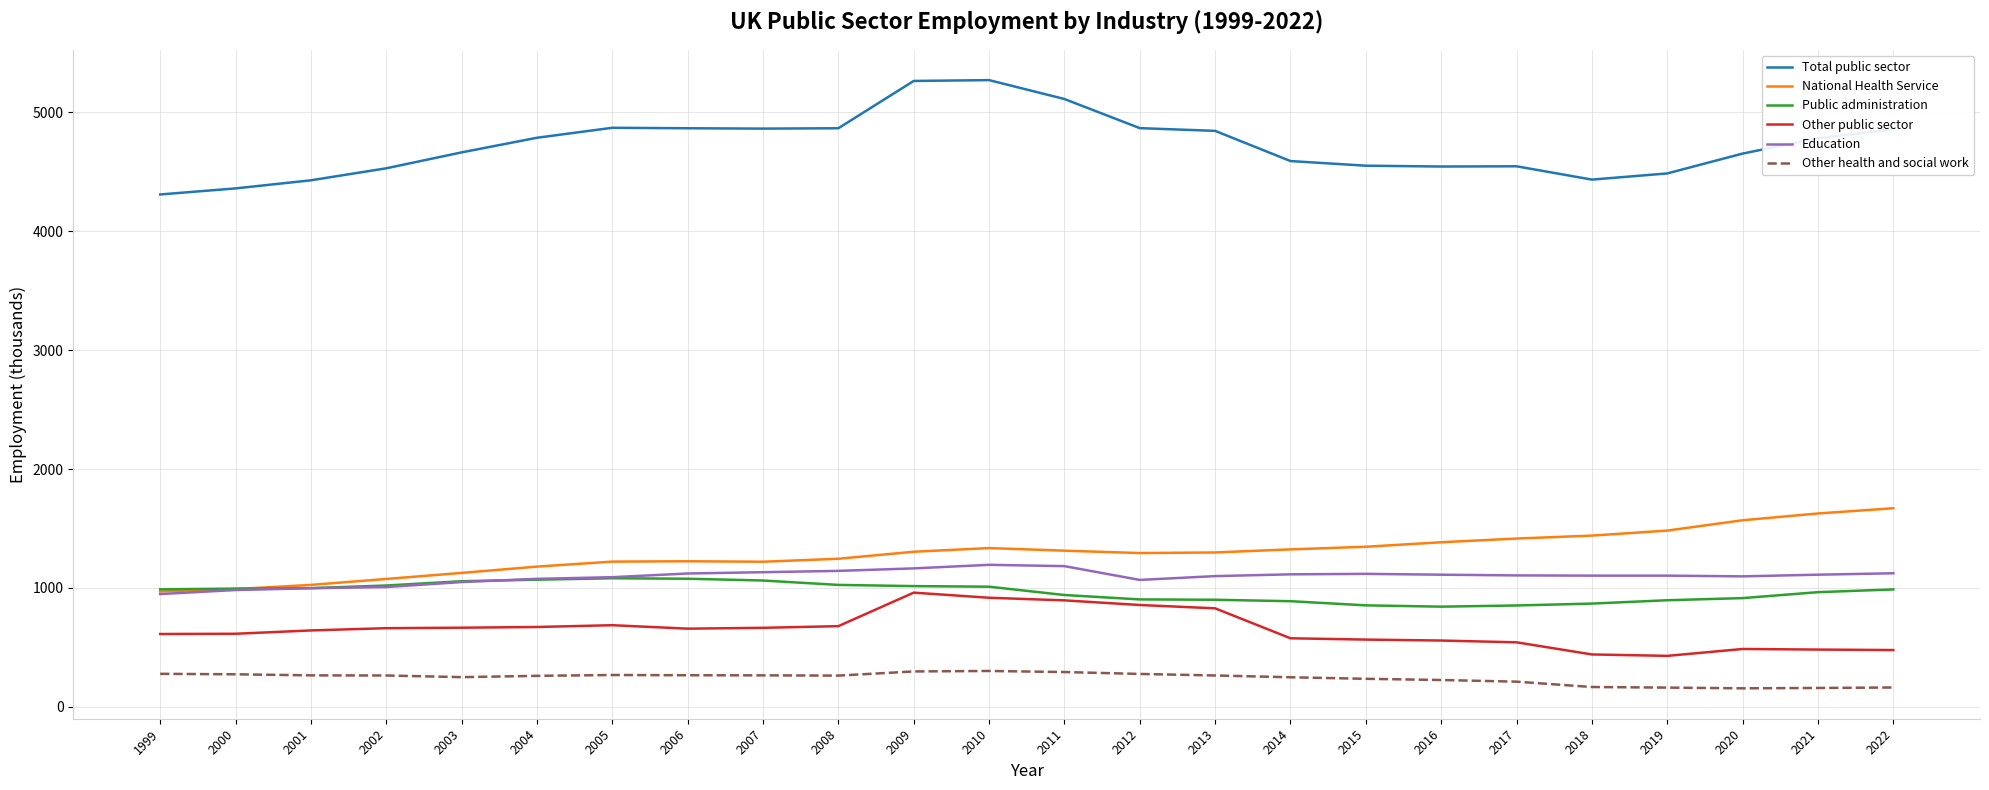

Is the value of National Health Service at 2009 greater than the value of Other health and social work at 2001?

Yes